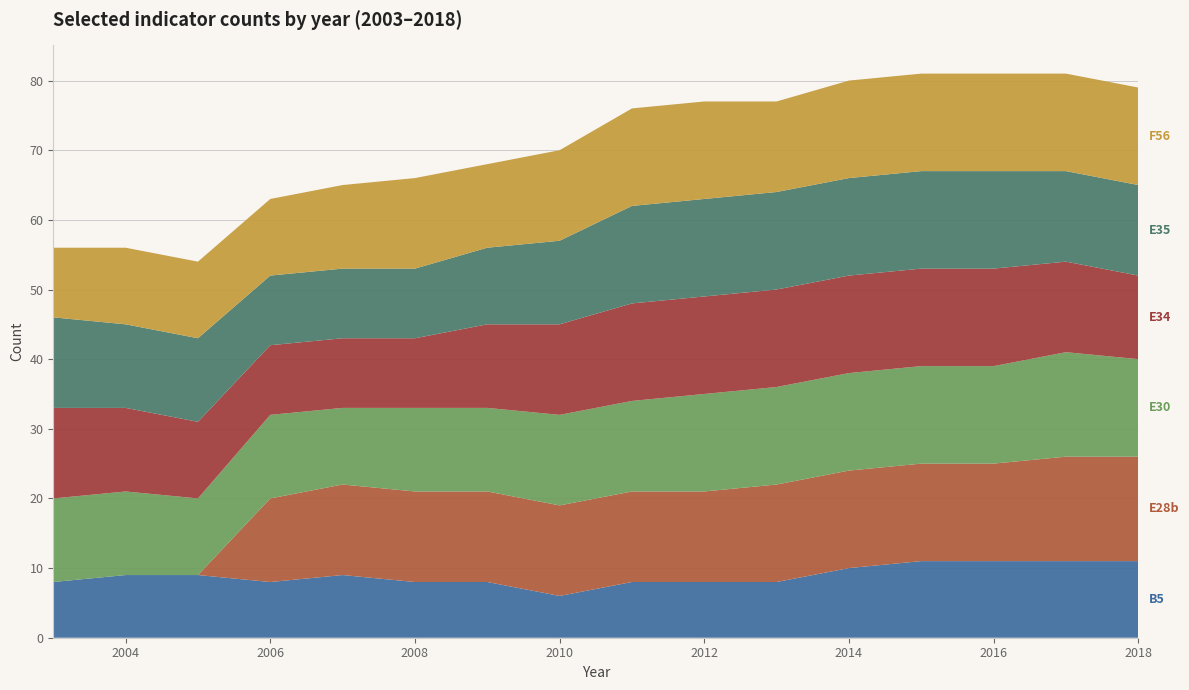

Reading left to right, what are all the values shown in this chart?

B5: 2003=8	2004=9	2005=9	2006=8	2007=9	2008=8	2009=8	2010=6	2011=8	2012=8	2013=8	2014=10	2015=11	2016=11	2017=11	2018=11
E28b: 2003=0	2004=0	2005=0	2006=12	2007=13	2008=13	2009=13	2010=13	2011=13	2012=13	2013=14	2014=14	2015=14	2016=14	2017=15	2018=15
E30: 2003=12	2004=12	2005=11	2006=12	2007=11	2008=12	2009=12	2010=13	2011=13	2012=14	2013=14	2014=14	2015=14	2016=14	2017=15	2018=14
E34: 2003=13	2004=12	2005=11	2006=10	2007=10	2008=10	2009=12	2010=13	2011=14	2012=14	2013=14	2014=14	2015=14	2016=14	2017=13	2018=12
E35: 2003=13	2004=12	2005=12	2006=10	2007=10	2008=10	2009=11	2010=12	2011=14	2012=14	2013=14	2014=14	2015=14	2016=14	2017=13	2018=13
F56: 2003=10	2004=11	2005=11	2006=11	2007=12	2008=13	2009=12	2010=13	2011=14	2012=14	2013=13	2014=14	2015=14	2016=14	2017=14	2018=14